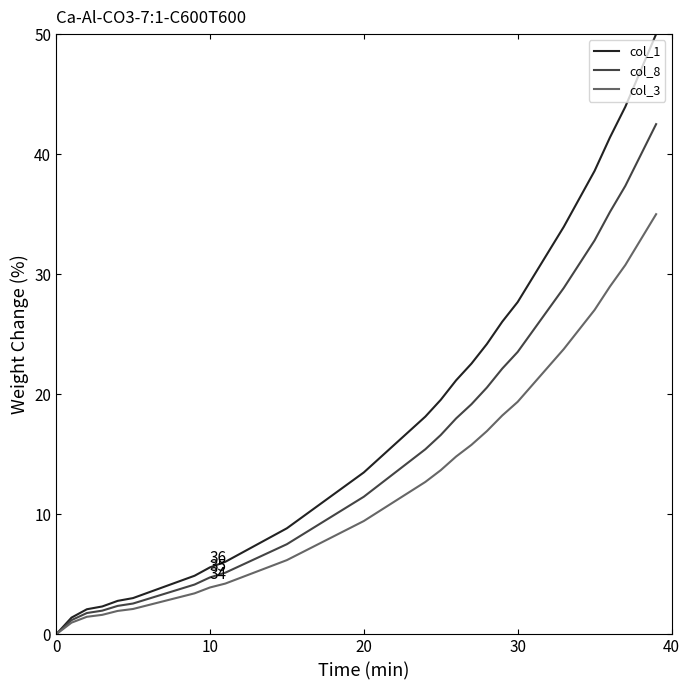

Which series has the largest total across all categories?

col_1